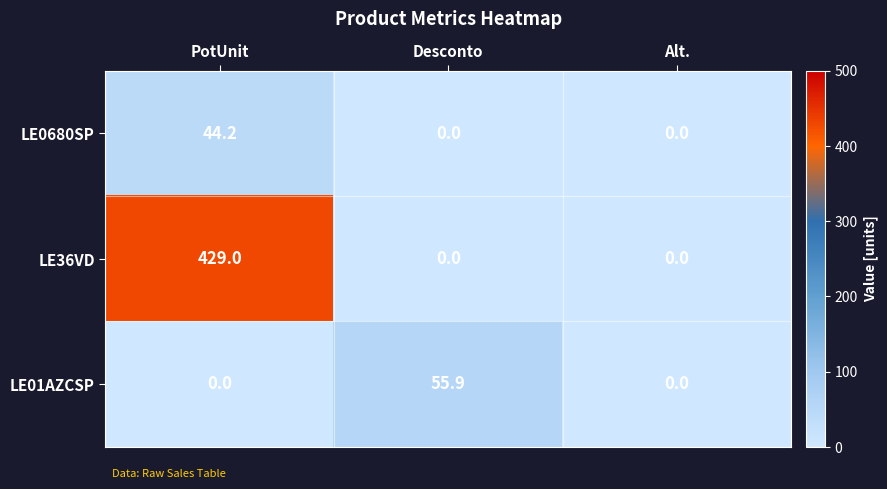

Reading right to left, extract all data points from this chart.

LE0680SP: Alt.=0.0	Desconto=0.0	PotUnit=44.2
LE36VD: Alt.=0.0	Desconto=0.0	PotUnit=429.0
LE01AZCSP: Alt.=0.0	Desconto=55.9	PotUnit=0.0